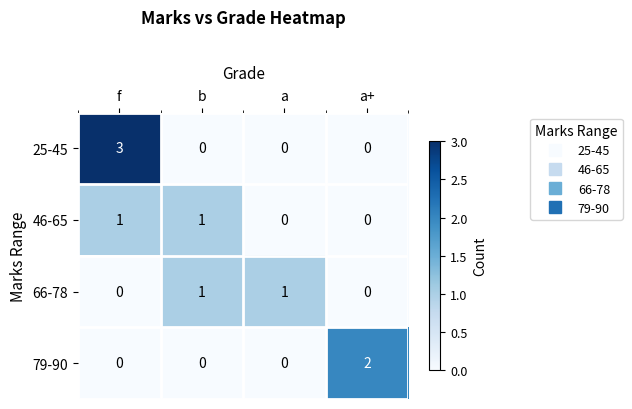

Which series changed the most between f and a?

25-45